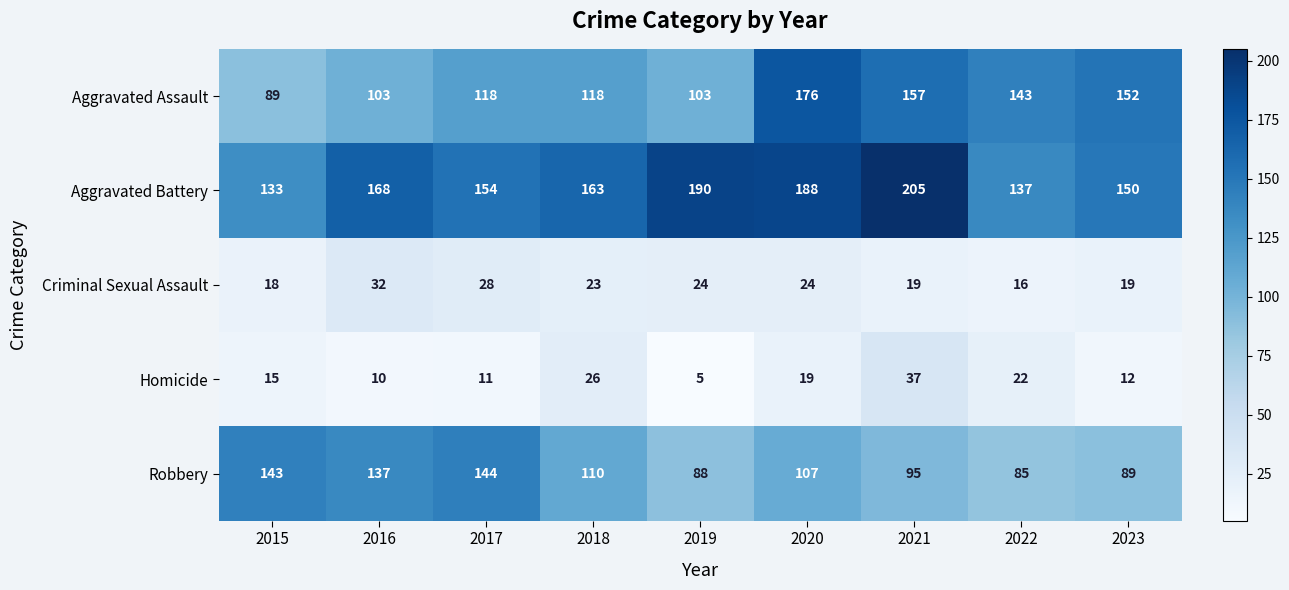

What is the sum of the Aggravated Assault values at 2021 and 2018?

275